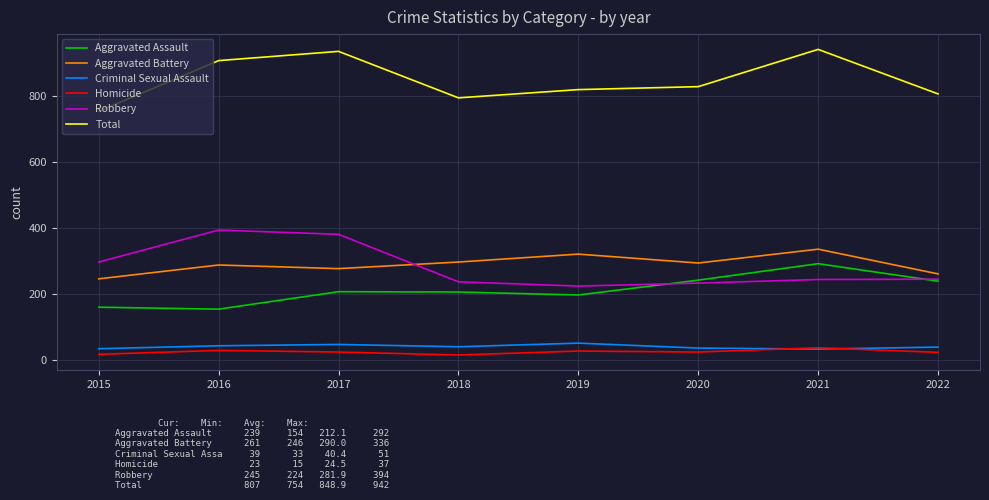

Where does the Aggravated Battery series first go above 294?

2018